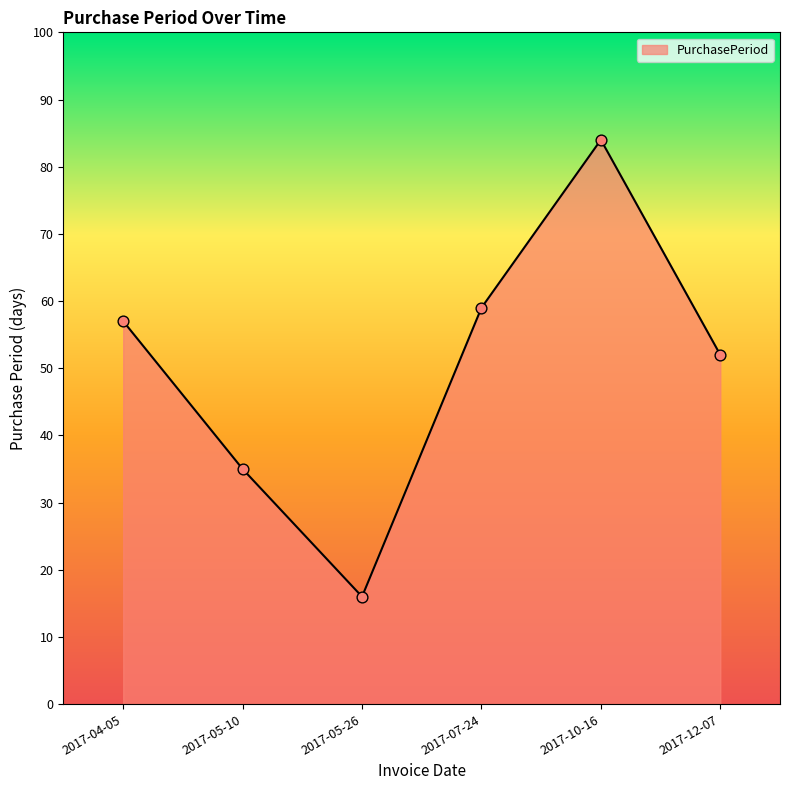

Approximately how many times larger is the value at 2017-05-10 compared to 2017-05-26?

2.2